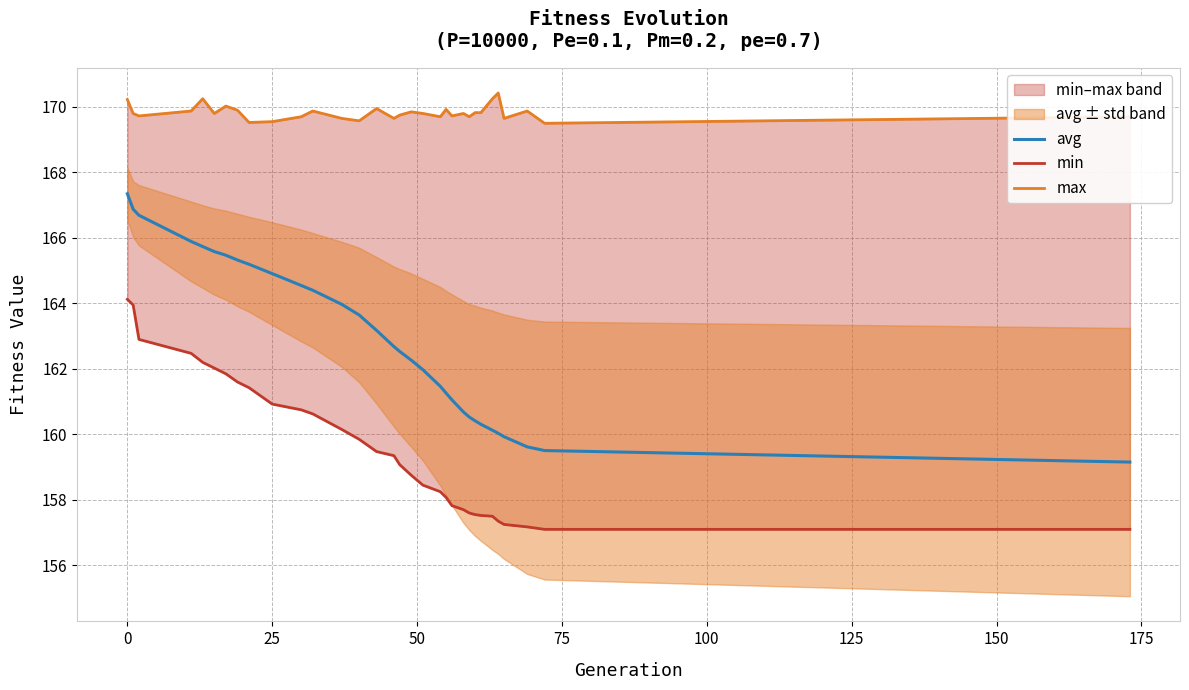

Reading right to left, extract all data points from this chart.

avg: 159.1	159.5	159.6	159.9	160.0	160.1	160.3	160.4	160.5	160.7	161.1	161.3	161.5	162.0	162.3	162.5	162.7	163.2	163.6	164.0	164.4	164.5	164.9	165.2	165.3	165.5	165.6	165.7	165.9	166.7	166.9	167.3
min: 157.1	157.1	157.2	157.2	157.3	157.5	157.5	157.5	157.6	157.7	157.8	158.1	158.2	158.4	158.7	159.1	159.3	159.5	159.8	160.1	160.6	160.7	160.9	161.4	161.6	161.8	162.0	162.2	162.5	162.9	163.9	164.1
max: 169.7	169.5	169.9	169.6	170.4	170.2	169.8	169.8	169.7	169.8	169.7	169.9	169.7	169.8	169.8	169.7	169.6	169.9	169.6	169.6	169.9	169.7	169.5	169.5	169.9	170.0	169.8	170.2	169.9	169.7	169.8	170.2